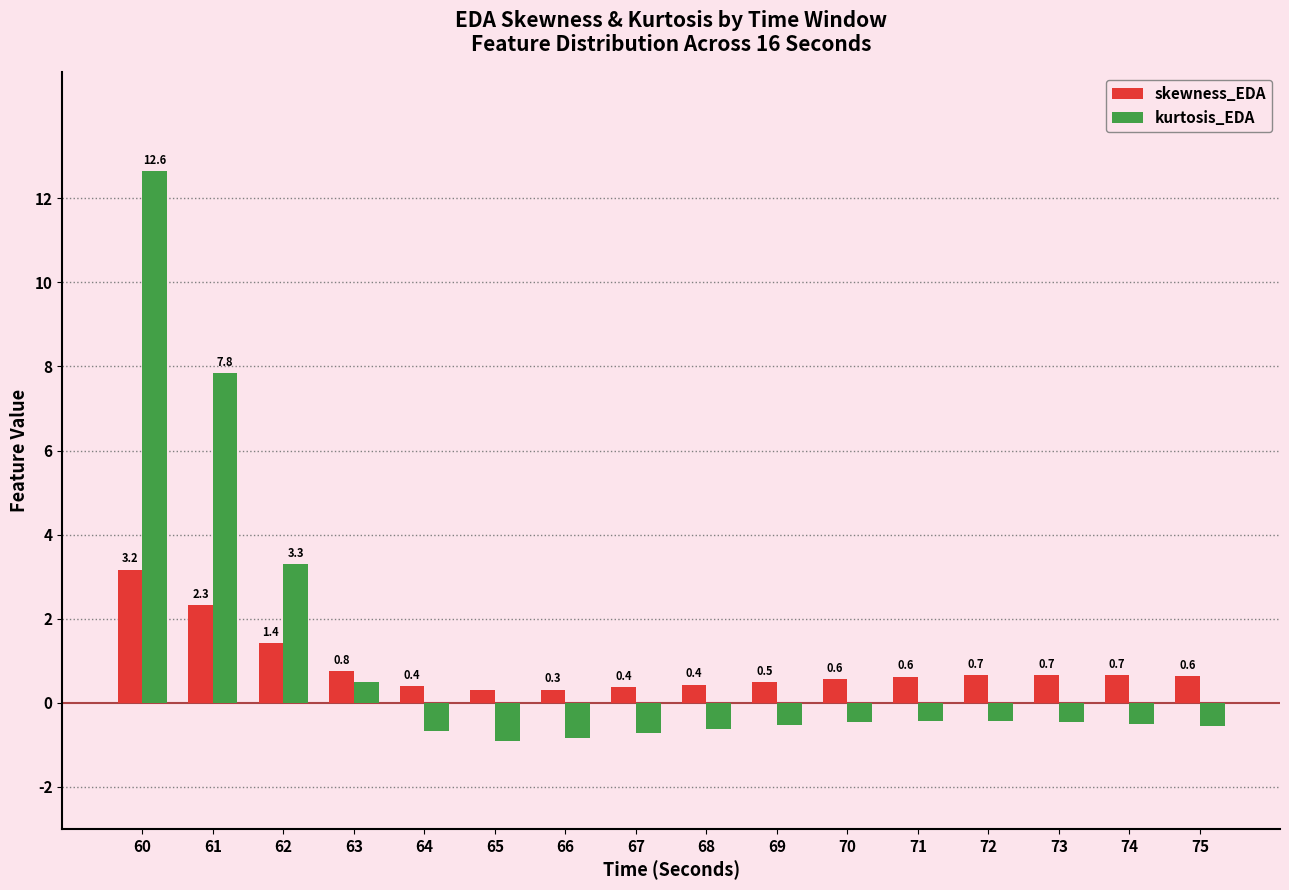

Which series has the largest range (max minus min)?

kurtosis_EDA